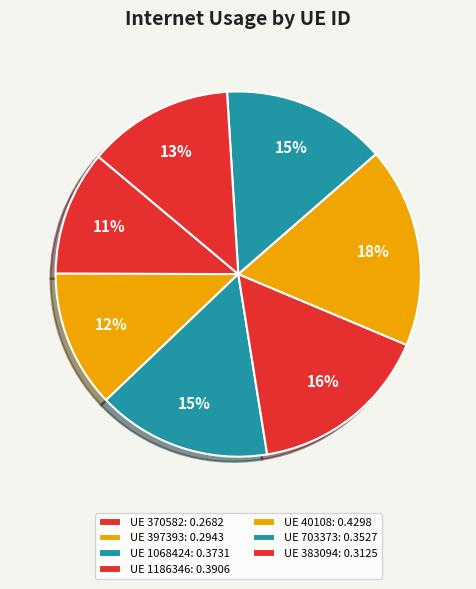

How many segments does this pie chart have?

7